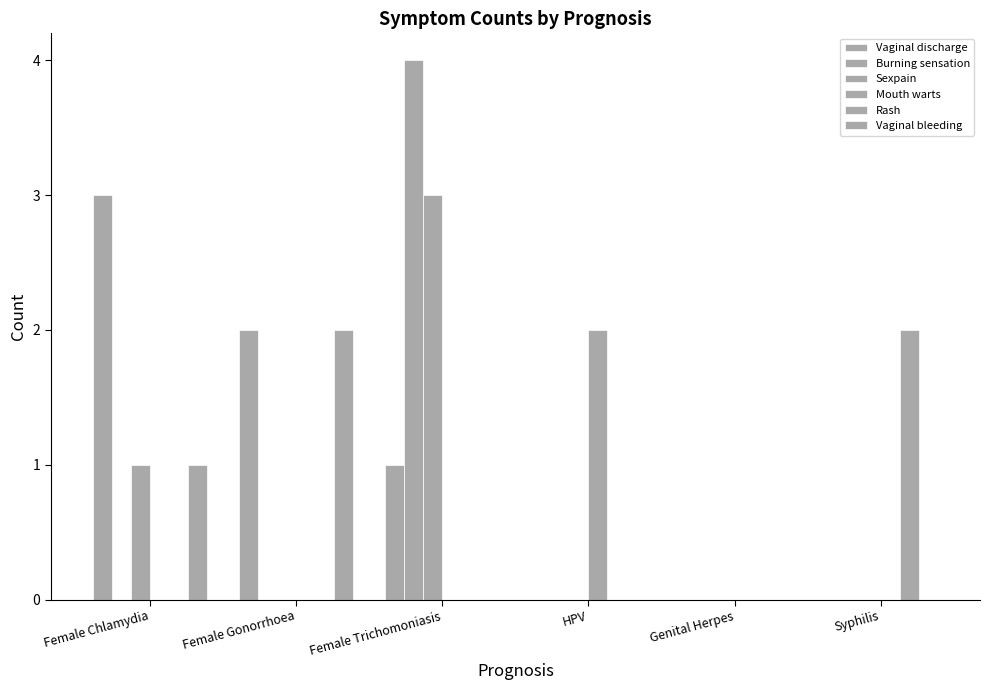

What is the greatest value displayed?

4